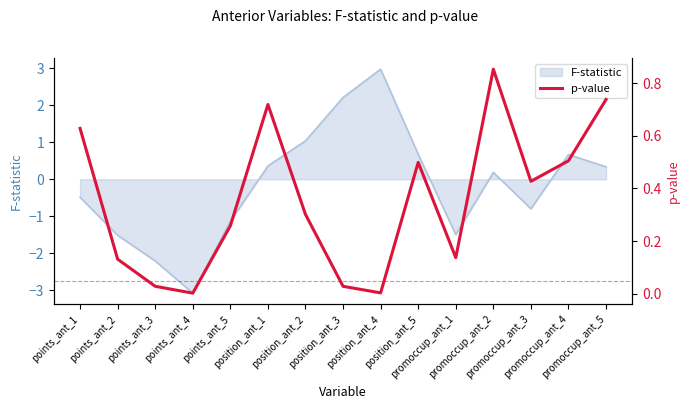

What is the lowest value of the F-statistic series?

-3.1